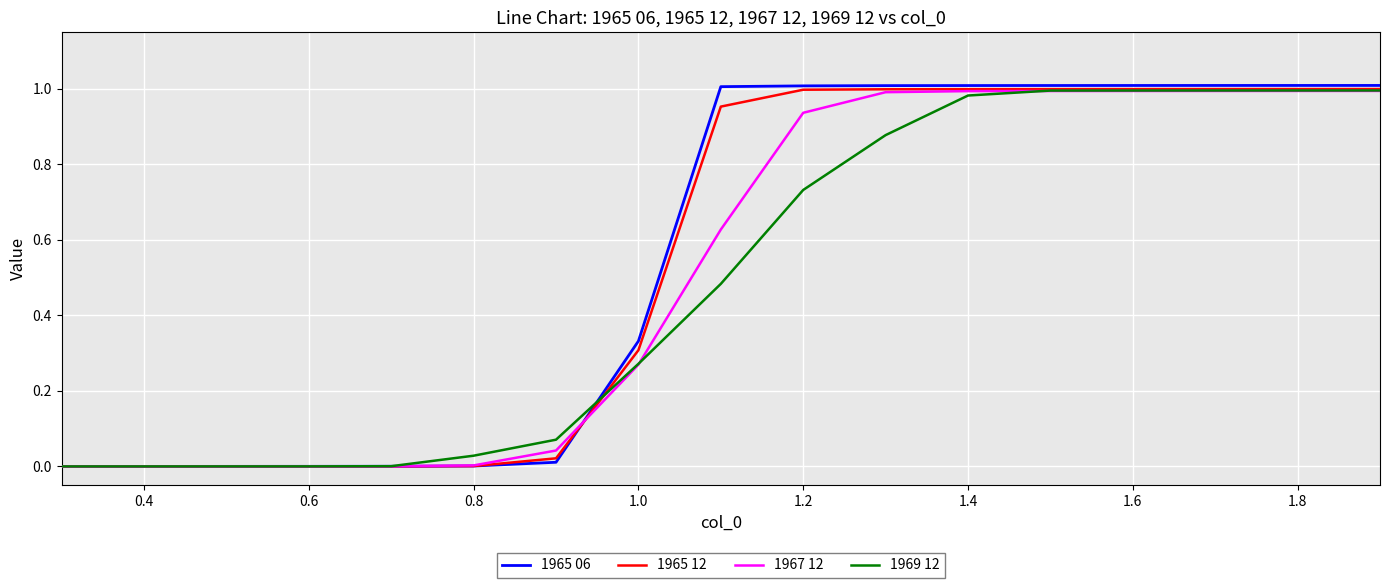

True or false: 1965 06 has a value of 1.0 at 1.8.

True